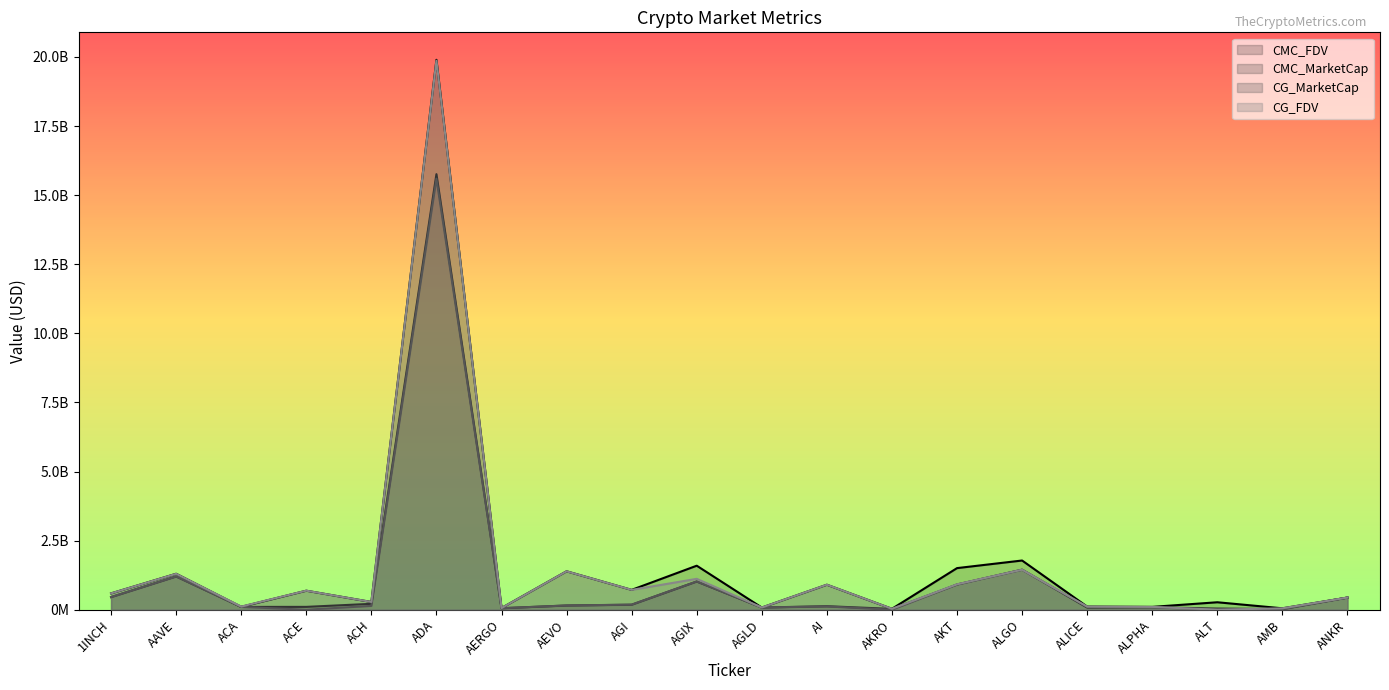

Where is the first local maximum for CMC_FDV?

AAVE